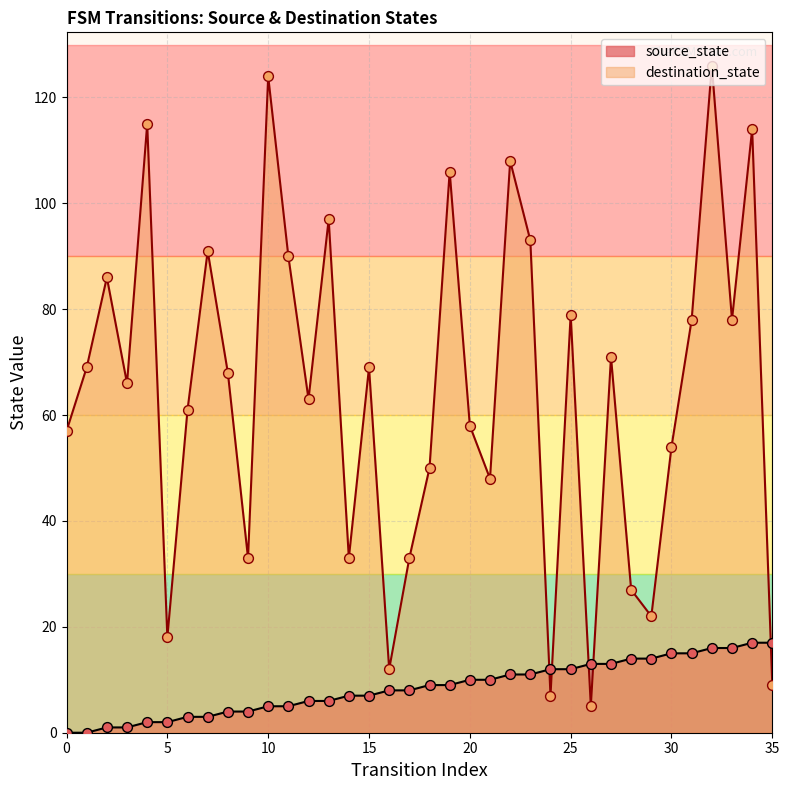

Is the value of destination_state at 10 greater than the value of source_state at 2?

Yes